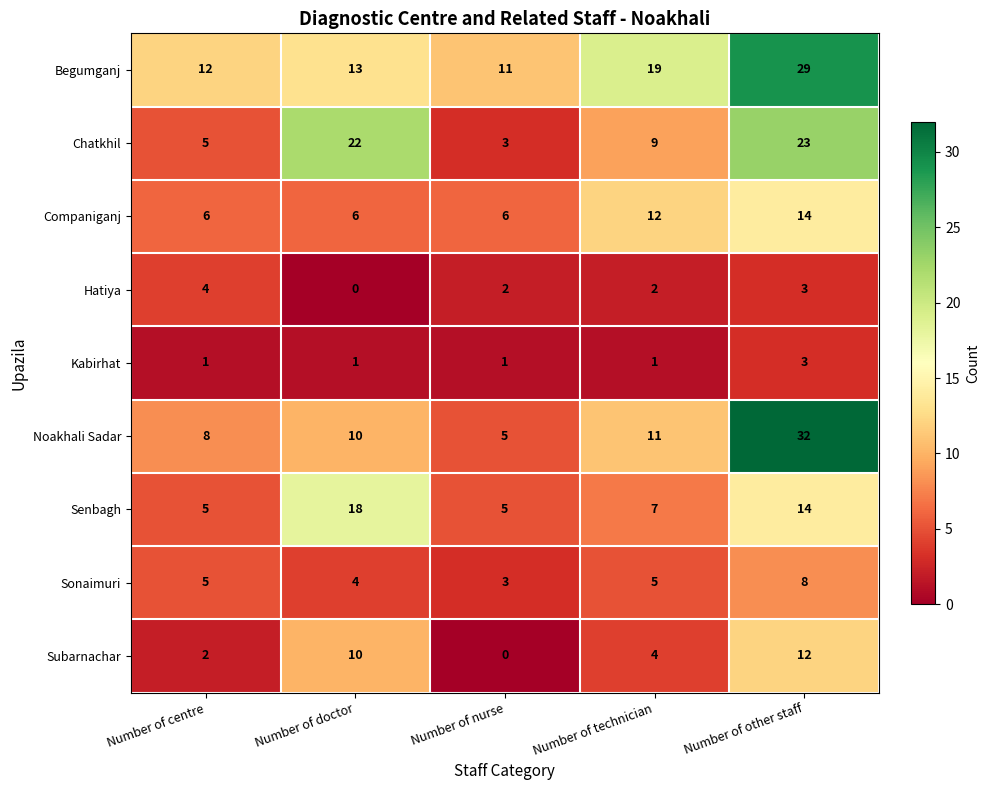

At which category is the sum across all series the highest?

Number of other staff